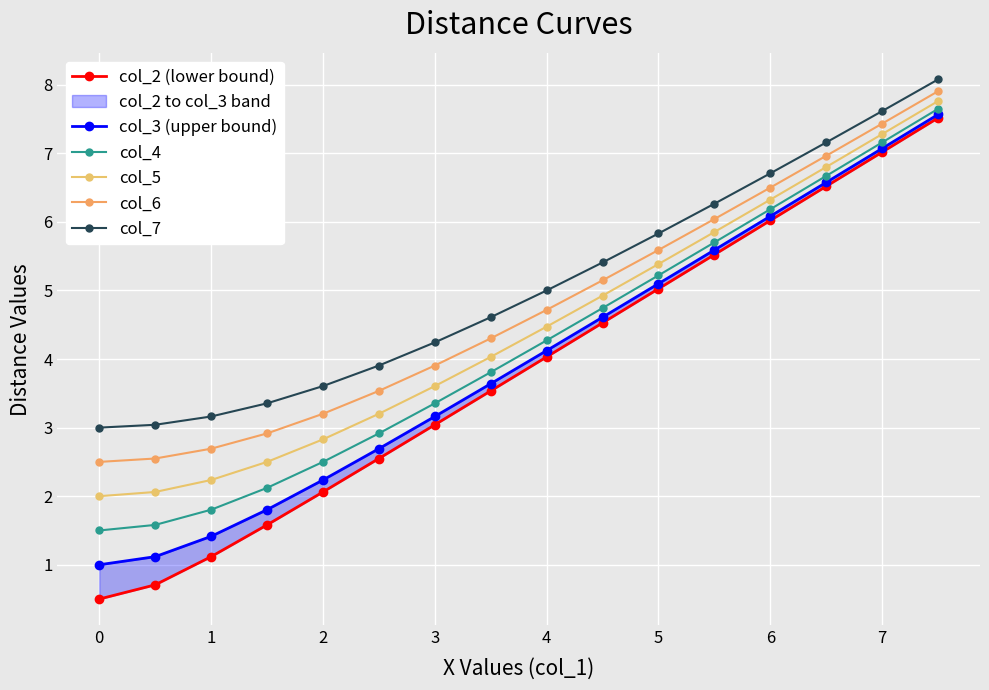

Is the value of col_7 at 10 greater than the value of col_5 at 11?

No